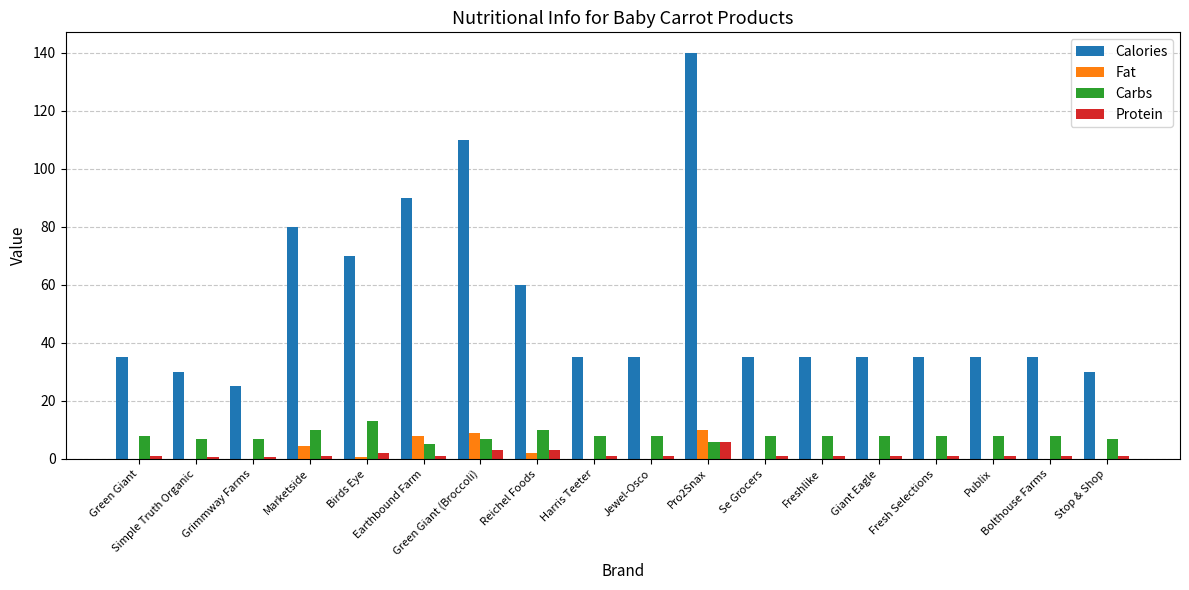

What is the greatest value displayed?

140.0